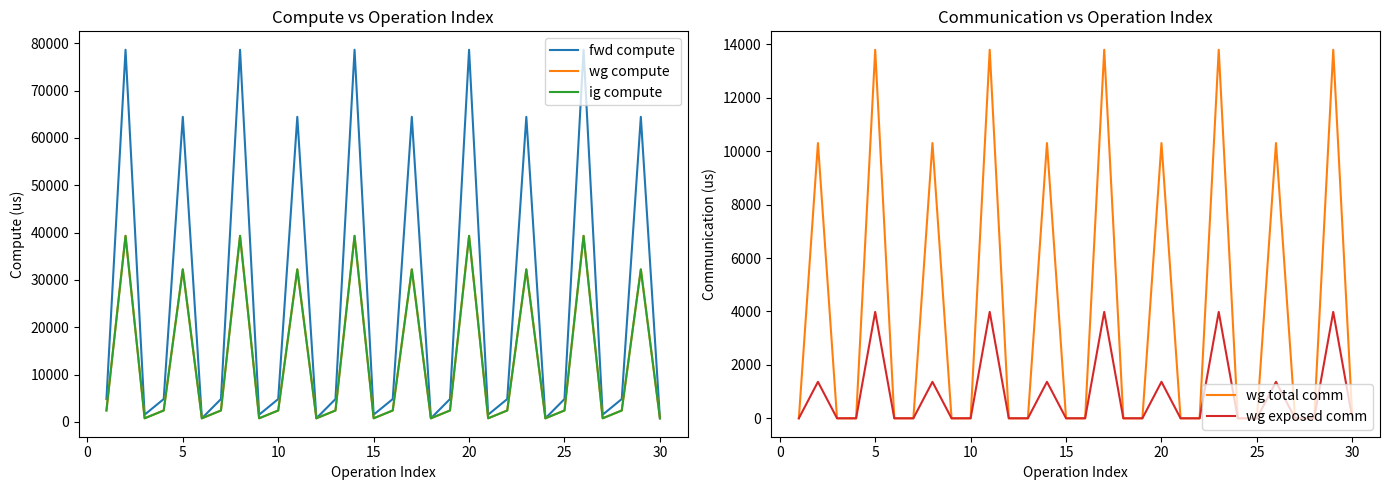

What is the maximum value for ig compute?

39323.0